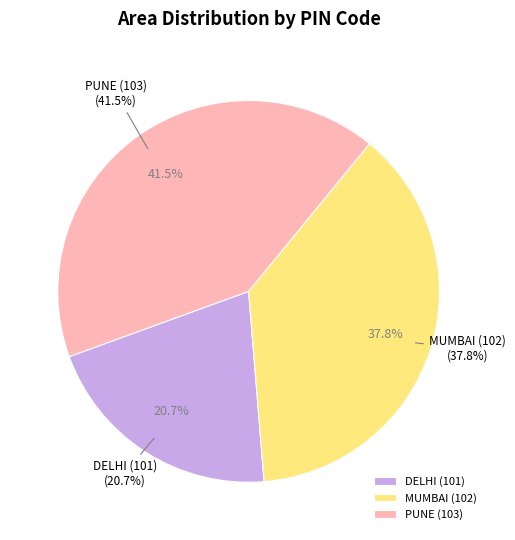

Is it true that DELHI (101) is 21% of the pie?

True